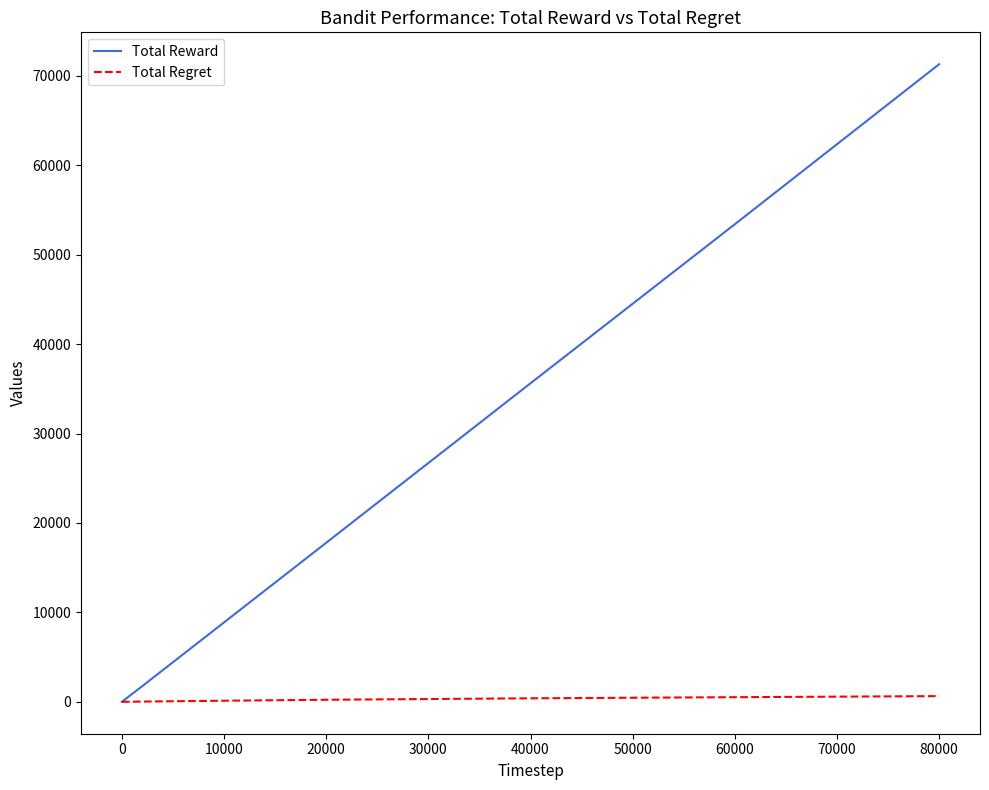

Which series has the largest range (max minus min)?

Total Reward